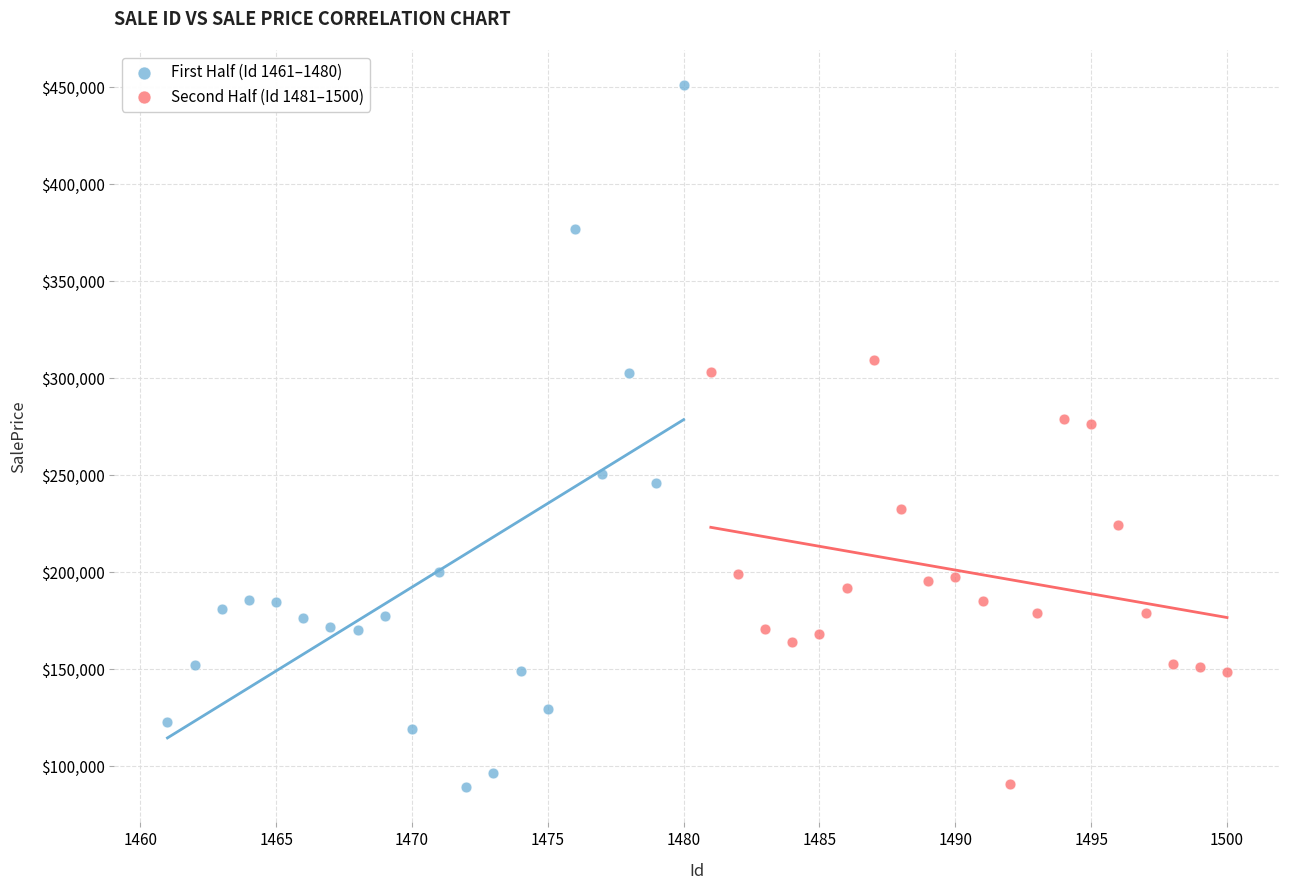

Which series has the widest spread of Y values?

First Half (Id 1461–1480)